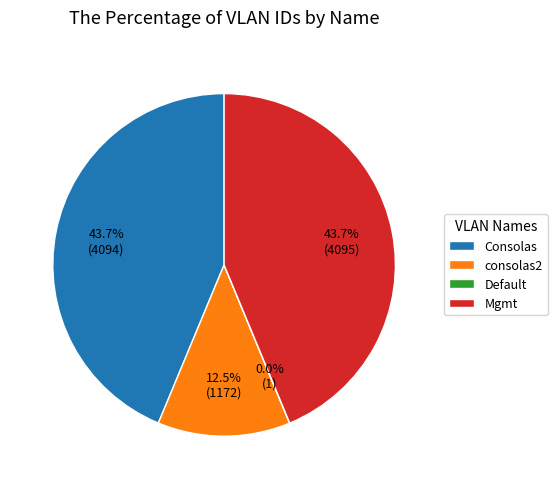

Approximately how many times larger is the value at Mgmt compared to Consolas?

1.0